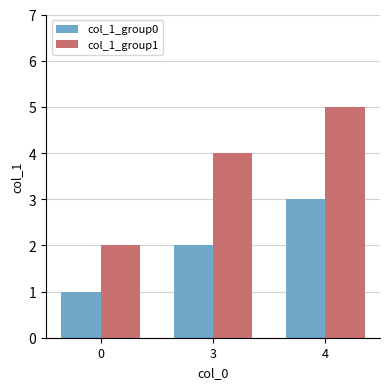

What are all the series names shown in the legend?

col_1_group0, col_1_group1